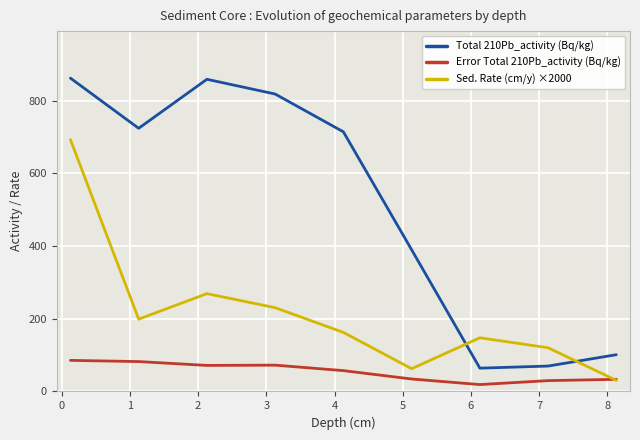

Which series has the largest total across all categories?

Total 210Pb_activity (Bq/kg)